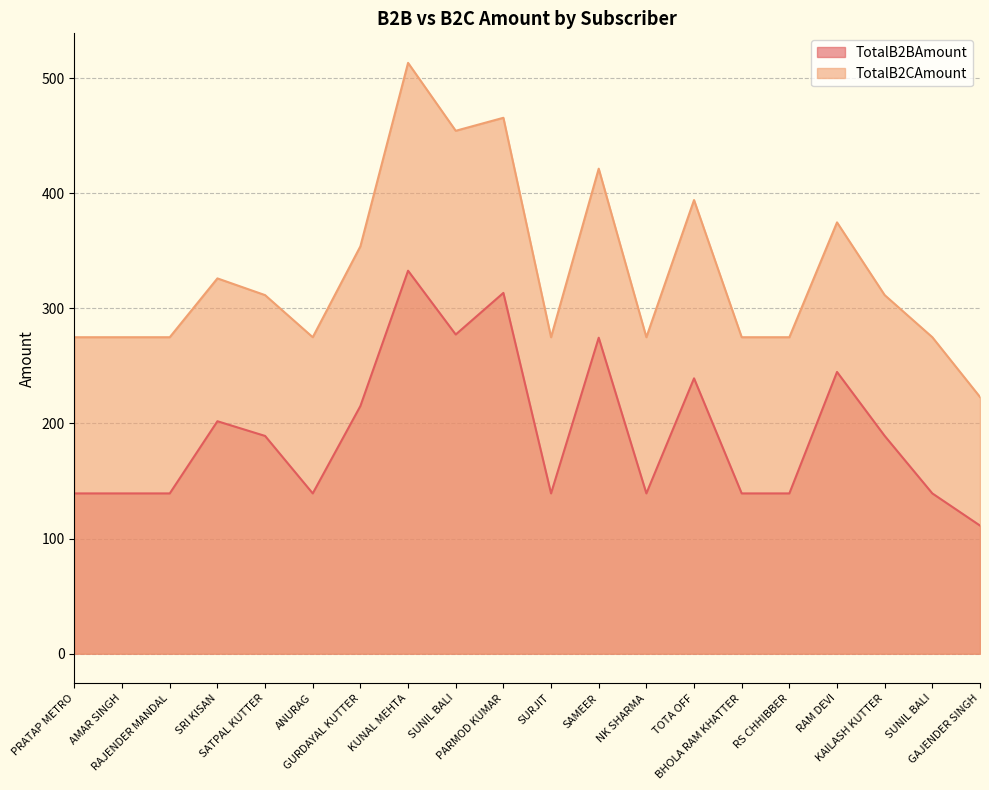

Rank the series by their maximum value, from highest to lowest.

TotalB2CAmount, TotalB2BAmount